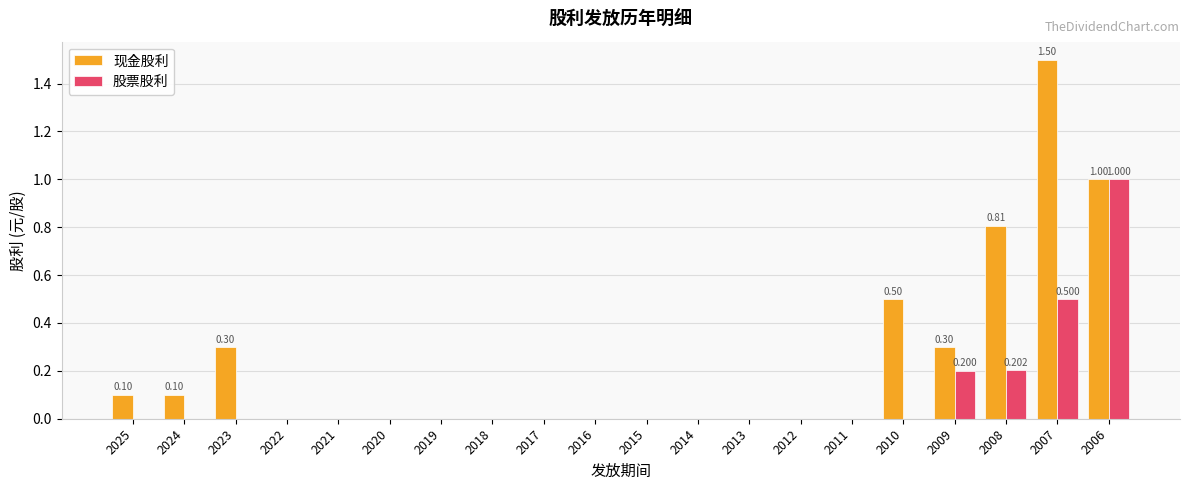

List the series in order of their overall mean, lowest first.

股票股利, 现金股利